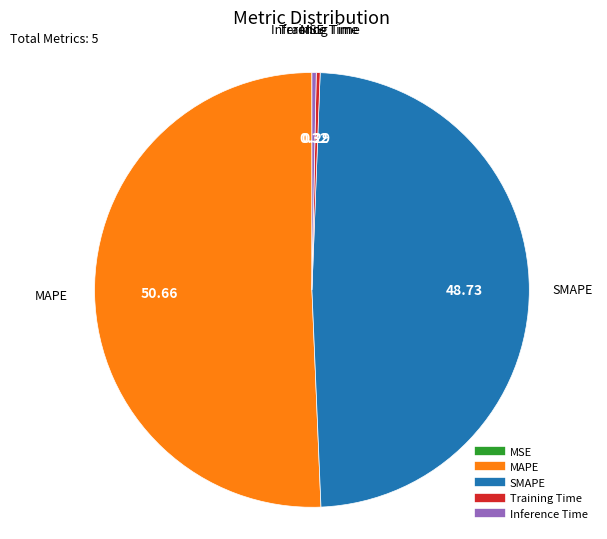

What is the largest slice in the pie chart?

MAPE